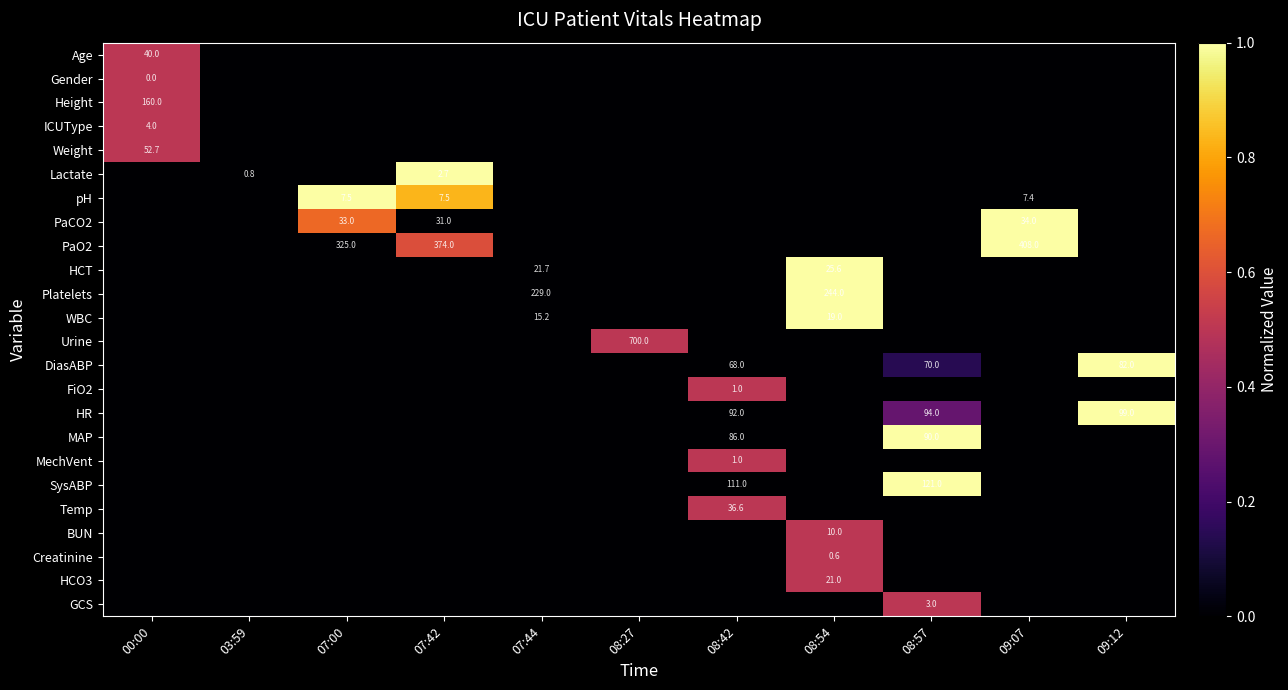

The BUN series shows 2.7 at 08:54. True or false?

False